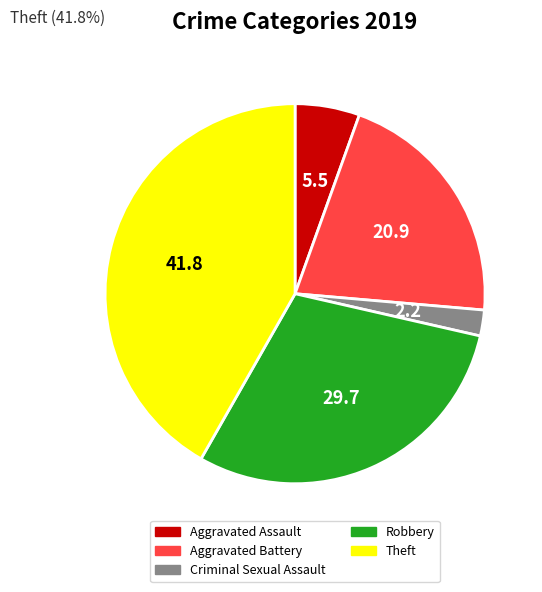

Rank the categories by value from highest to lowest.

Theft, Robbery, Aggravated Battery, Aggravated Assault, Criminal Sexual Assault